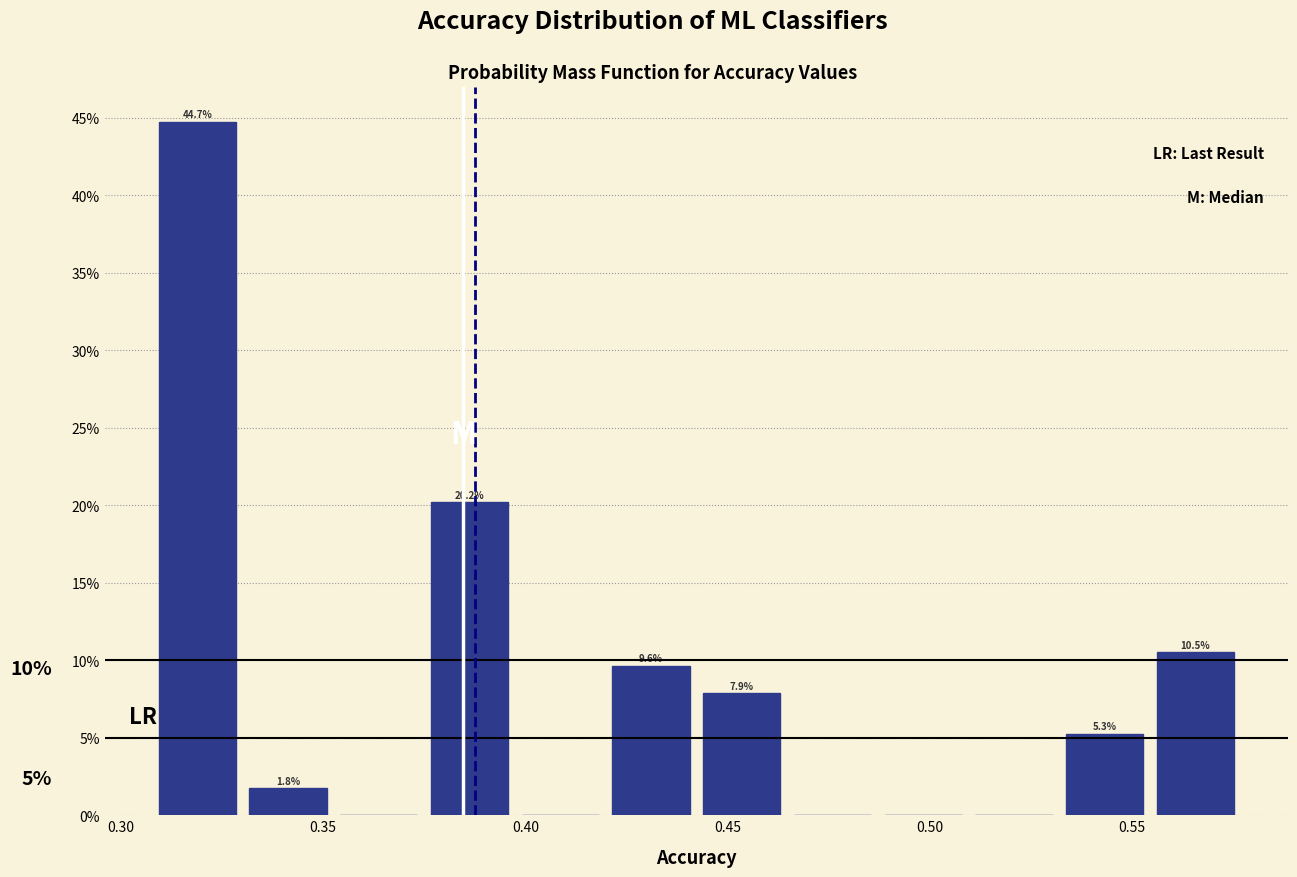

Which range on the x-axis has the tallest bar?

0.310 to 0.330